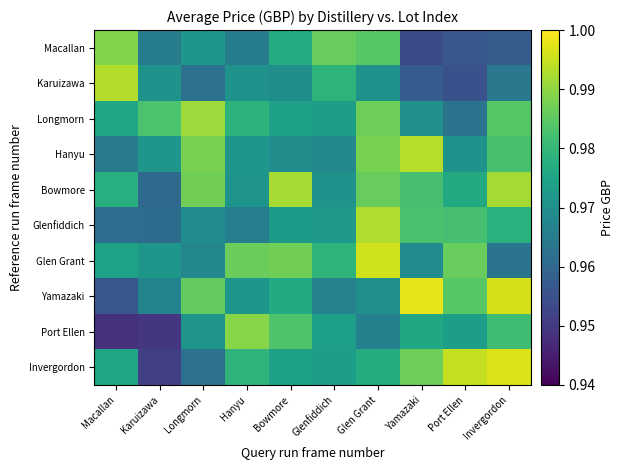

Reading left to right, extract all data points from this chart.

Macallan: Macallan=1.0	Karuizawa=1.0	Longmorn=1.0	Hanyu=1.0	Bowmore=1.0	Glenfiddich=1.0	Glen Grant=1.0	Yamazaki=1.0	Port Ellen=1.0	Invergordon=1.0
Karuizawa: Macallan=1.0	Karuizawa=1.0	Longmorn=1.0	Hanyu=1.0	Bowmore=1.0	Glenfiddich=1.0	Glen Grant=1.0	Yamazaki=1.0	Port Ellen=1.0	Invergordon=1.0
Longmorn: Macallan=1.0	Karuizawa=1.0	Longmorn=1.0	Hanyu=1.0	Bowmore=1.0	Glenfiddich=1.0	Glen Grant=1.0	Yamazaki=1.0	Port Ellen=1.0	Invergordon=1.0
Hanyu: Macallan=1.0	Karuizawa=1.0	Longmorn=1.0	Hanyu=1.0	Bowmore=1.0	Glenfiddich=1.0	Glen Grant=1.0	Yamazaki=1.0	Port Ellen=1.0	Invergordon=1.0
Bowmore: Macallan=1.0	Karuizawa=1.0	Longmorn=1.0	Hanyu=1.0	Bowmore=1.0	Glenfiddich=1.0	Glen Grant=1.0	Yamazaki=1.0	Port Ellen=1.0	Invergordon=1.0
Glenfiddich: Macallan=1.0	Karuizawa=1.0	Longmorn=1.0	Hanyu=1.0	Bowmore=1.0	Glenfiddich=1.0	Glen Grant=1.0	Yamazaki=1.0	Port Ellen=1.0	Invergordon=1.0
Glen Grant: Macallan=1.0	Karuizawa=1.0	Longmorn=1.0	Hanyu=1.0	Bowmore=1.0	Glenfiddich=1.0	Glen Grant=1.0	Yamazaki=1.0	Port Ellen=1.0	Invergordon=1.0
Yamazaki: Macallan=1.0	Karuizawa=1.0	Longmorn=1.0	Hanyu=1.0	Bowmore=1.0	Glenfiddich=1.0	Glen Grant=1.0	Yamazaki=1.0	Port Ellen=1.0	Invergordon=1.0
Port Ellen: Macallan=0.9	Karuizawa=0.9	Longmorn=1.0	Hanyu=1.0	Bowmore=1.0	Glenfiddich=1.0	Glen Grant=1.0	Yamazaki=1.0	Port Ellen=1.0	Invergordon=1.0
Invergordon: Macallan=1.0	Karuizawa=1.0	Longmorn=1.0	Hanyu=1.0	Bowmore=1.0	Glenfiddich=1.0	Glen Grant=1.0	Yamazaki=1.0	Port Ellen=1.0	Invergordon=1.0